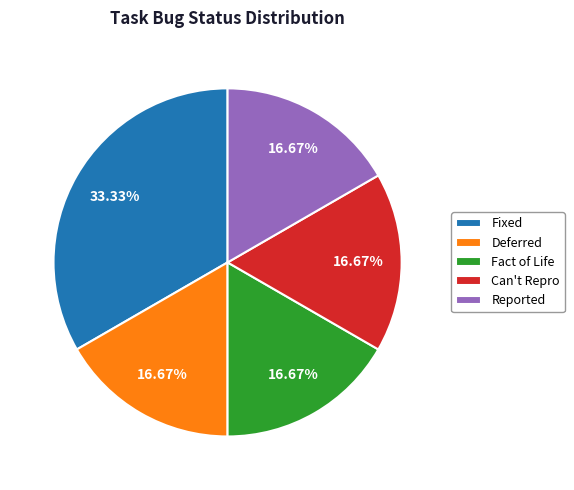

Which category has the biggest portion of the pie?

Fixed